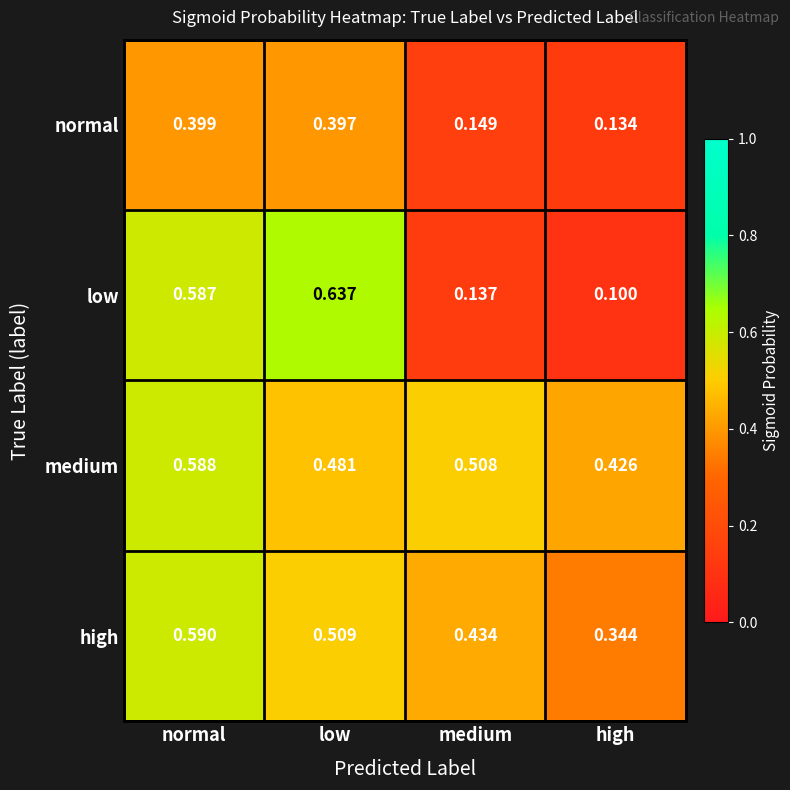

At which label is normal closest to 0?

high